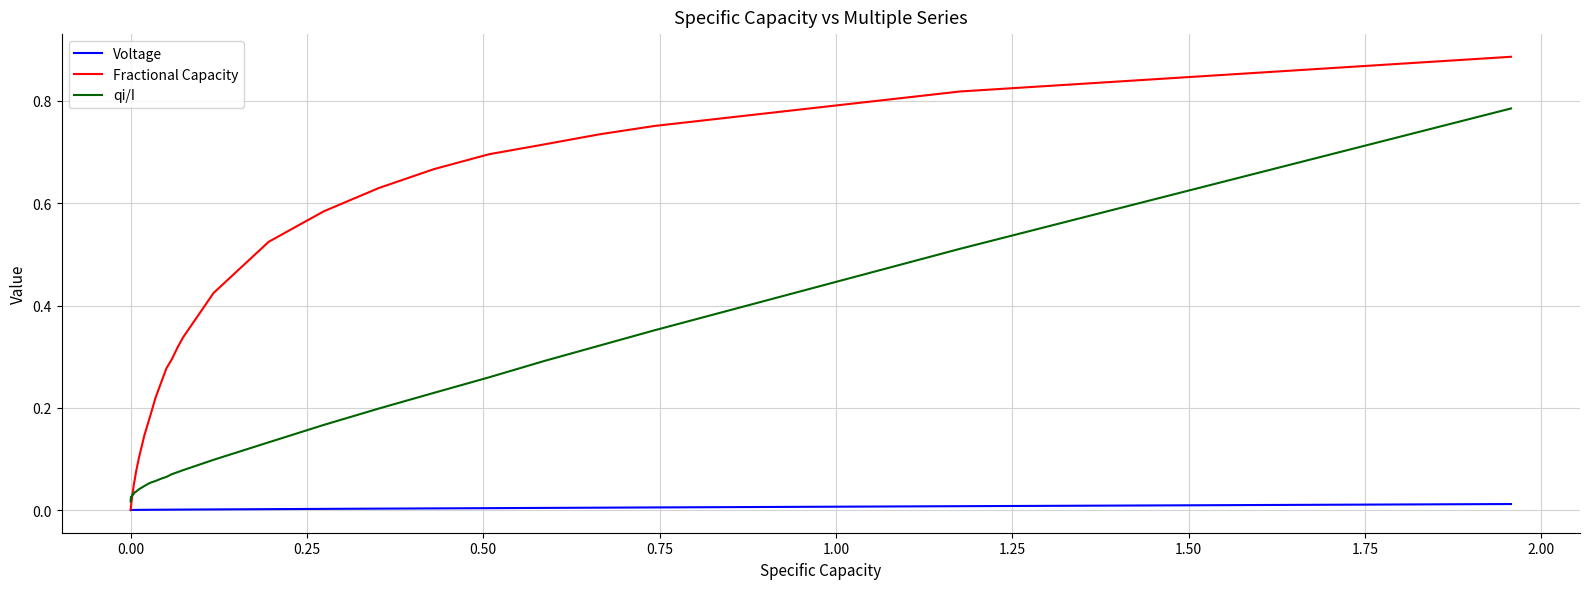

Which series has the widest spread of values?

Fractional Capacity